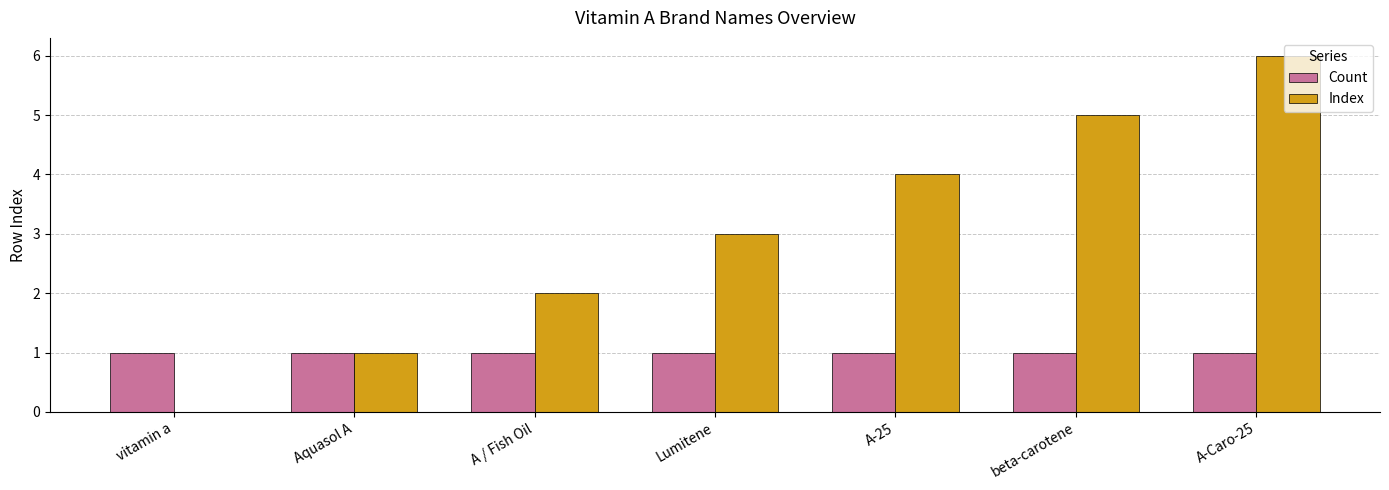

Is the value of Index at beta-carotene greater than the value of Count at A-Caro-25?

Yes